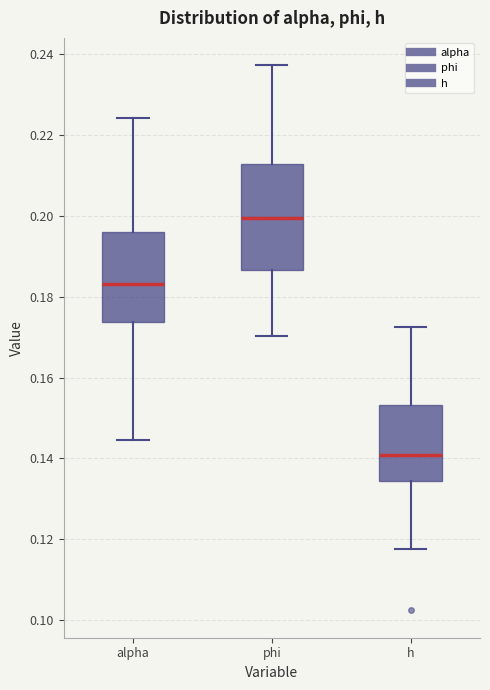

Which box is the tallest, from its lower edge to its upper edge?

phi